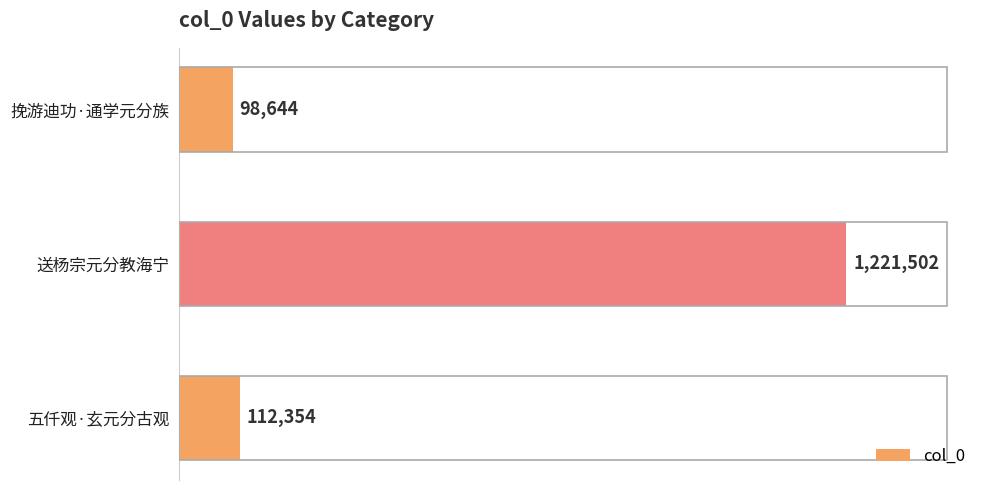

What is the average value?

477500